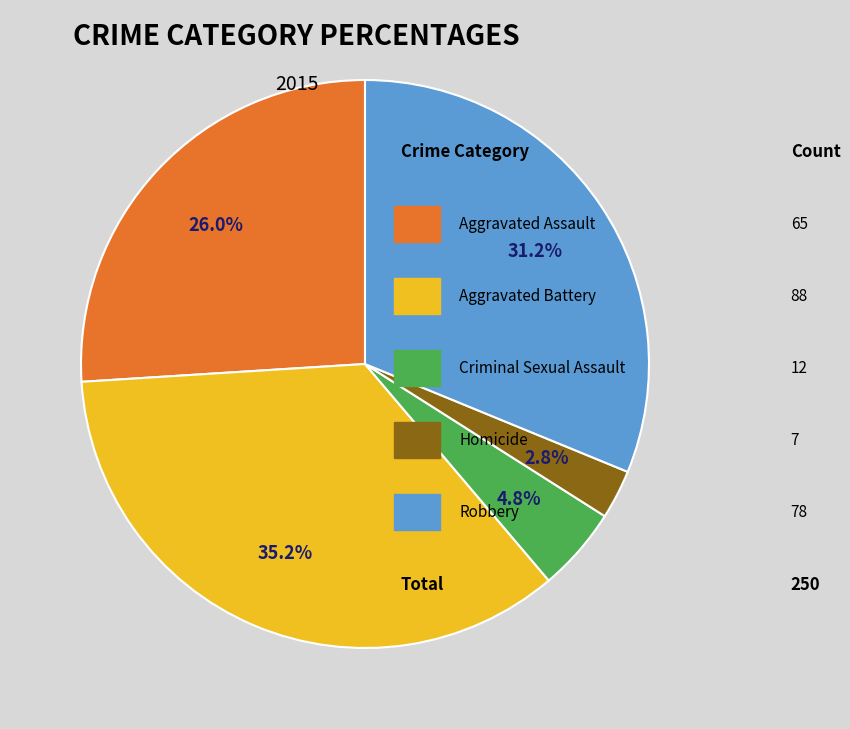

Is there any slice that represents more than half of the pie?

No